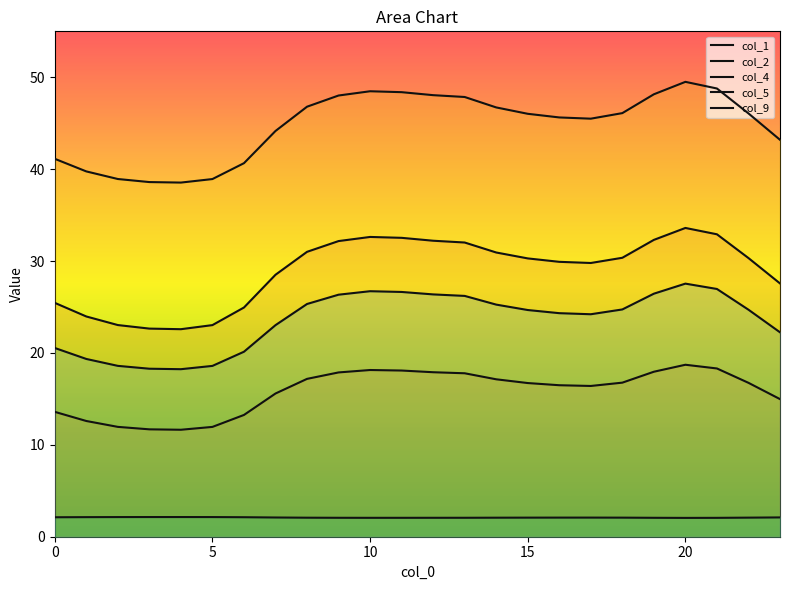

True or false: col_1 has more than 0 interior local peaks.

True